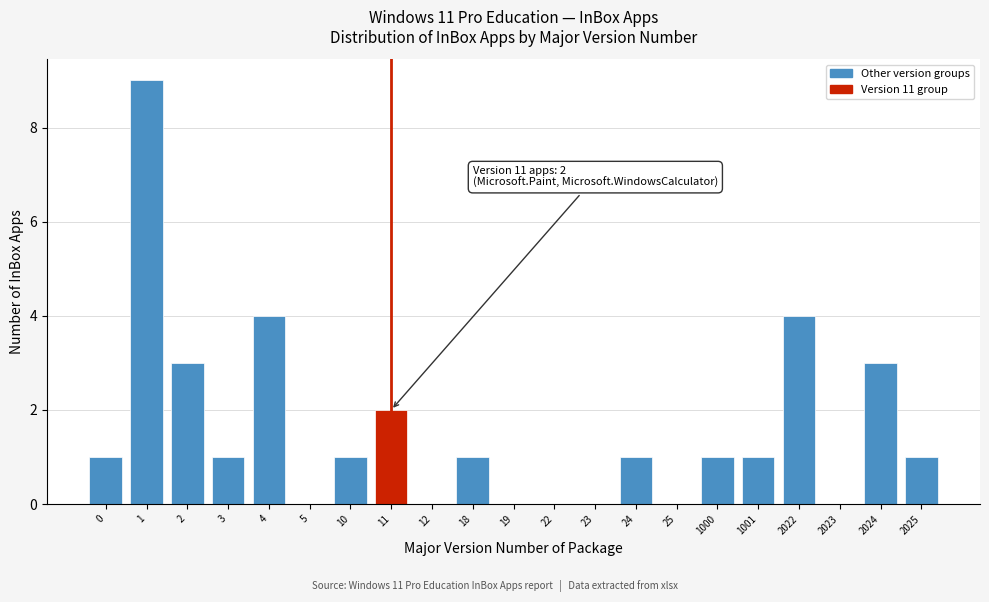

Reading left to right, extract all data points from this chart.

0=1	1=9	2=3	3=1	4=4	5=0	10=1	11=2	12=0	18=1	19=0	22=0	23=0	24=1	25=0	1000=1	1001=1	2022=4	2023=0	2024=3	2025=1